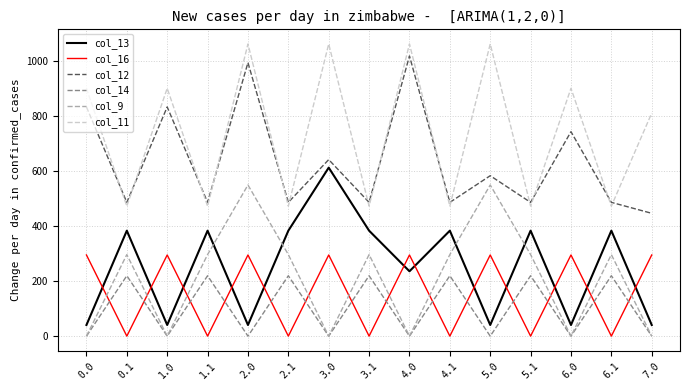

Reading right to left, what are all the values shown in this chart?

col_13: 7.0=40.4	6.1=382.7	6.0=40.4	5.1=382.7	5.0=40.4	4.1=382.7	4.0=235.3	3.1=382.7	3.0=611.4	2.1=382.7	2.0=40.4	1.1=382.7	1.0=40.4	0.1=382.7	0.0=40.4
col_16: 7.0=294.5	6.1=0.0	6.0=294.5	5.1=0.0	5.0=294.5	4.1=0.0	4.0=294.5	3.1=0.0	3.0=294.5	2.1=0.0	2.0=294.5	1.1=0.0	1.0=294.5	0.1=0.0	0.0=294.5
col_12: 7.0=445.7	6.1=485.4	6.0=741.9	5.1=485.4	5.0=582.1	4.1=485.4	4.0=1016.7	3.1=485.4	3.0=640.6	2.1=485.4	2.0=992.4	1.1=485.4	1.0=831.7	0.1=485.4	0.0=831.7
col_14: 7.0=0.0	6.1=219.2	6.0=0.0	5.1=219.2	5.0=0.0	4.1=219.2	4.0=0.0	3.1=219.2	3.0=0.0	2.1=219.2	2.0=0.0	1.1=219.2	1.0=0.0	0.1=219.2	0.0=0.0
col_9: 7.0=0.0	6.1=295.9	6.0=0.0	5.1=295.9	5.0=548.5	4.1=295.9	4.0=0.0	3.1=295.9	3.0=0.0	2.1=295.9	2.0=548.5	1.1=295.9	1.0=0.0	0.1=295.9	0.0=0.0
col_11: 7.0=809.4	6.1=471.7	6.0=899.2	5.1=471.7	5.0=1060.3	4.1=471.7	4.0=1060.3	3.1=471.7	3.0=1060.3	2.1=471.7	2.0=1060.3	1.1=471.7	1.0=899.2	0.1=471.7	0.0=899.2